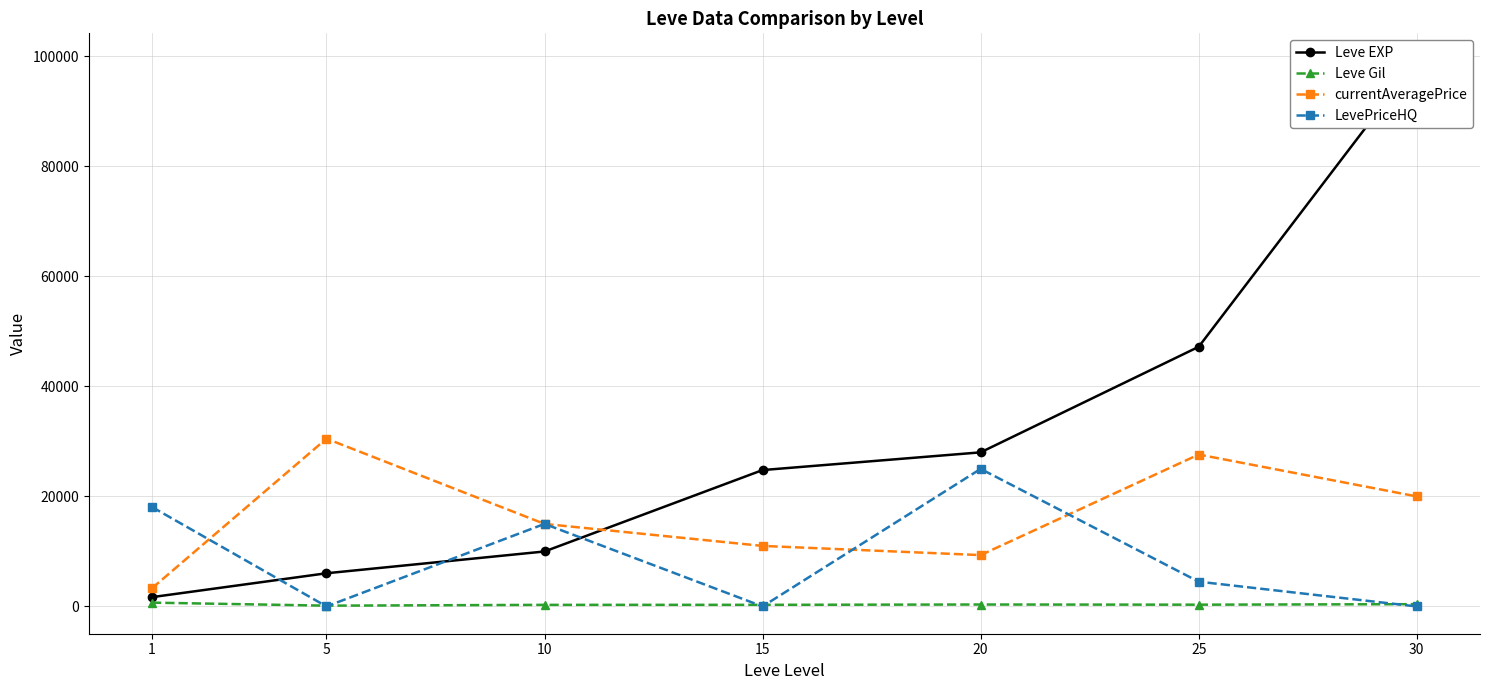

At 1, list the series in order from smallest to largest.

Leve Gil, Leve EXP, currentAveragePrice, LevePriceHQ